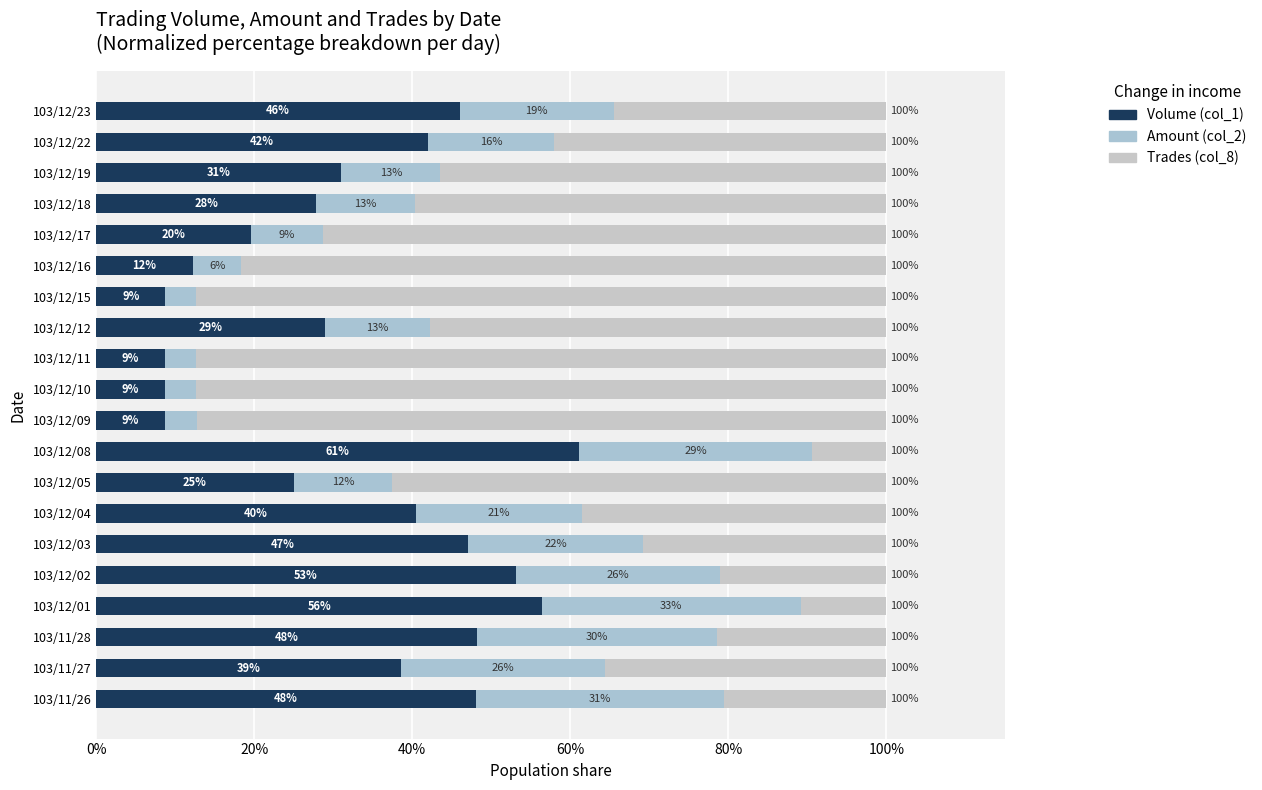

What position from the right is 103/12/19?

3